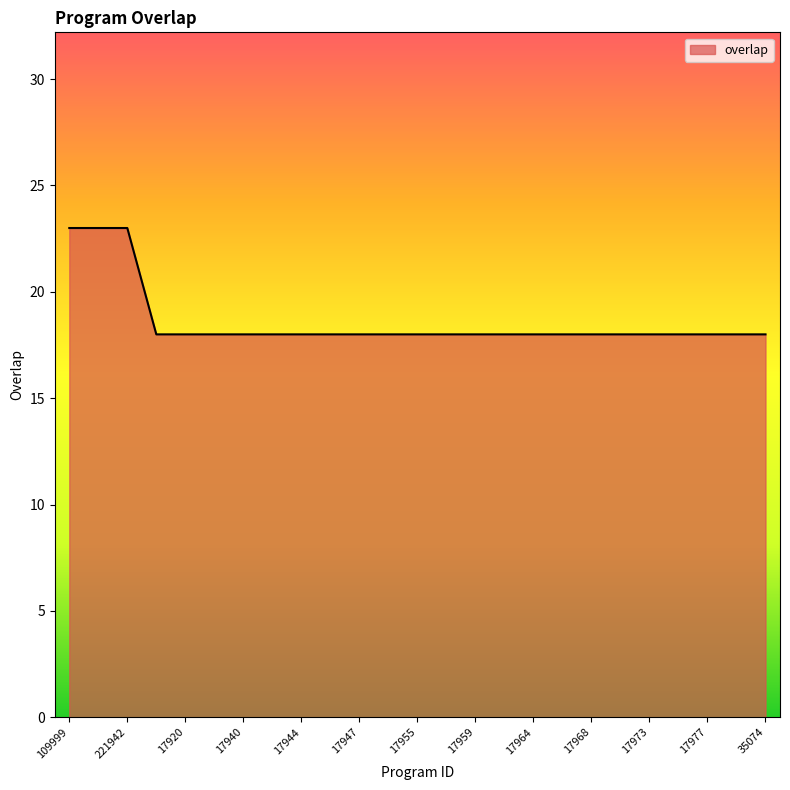

Reading left to right, extract all data points from this chart.

23	23	23	18	18	18	18	18	18	18	18	18	18	18	18	18	18	18	18	18	18	18	18	18	18